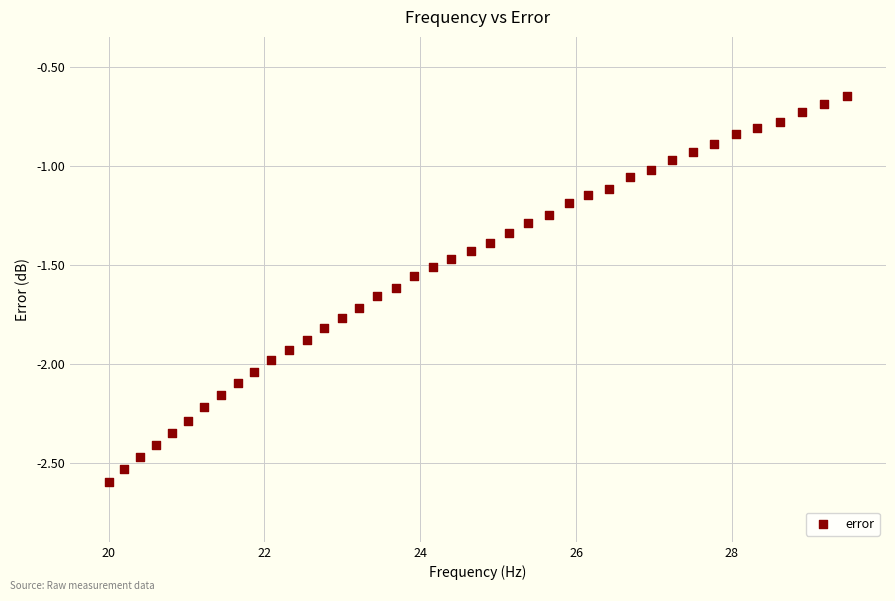

How many data points are displayed?

40